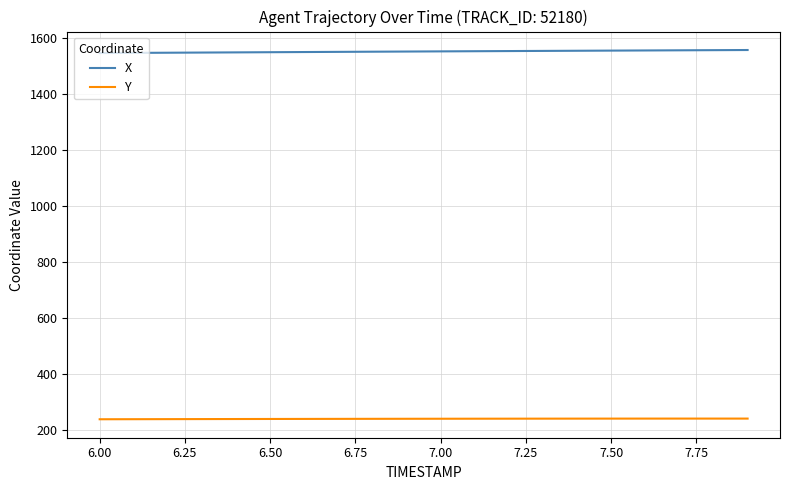

How many categories are shown in the chart?

20